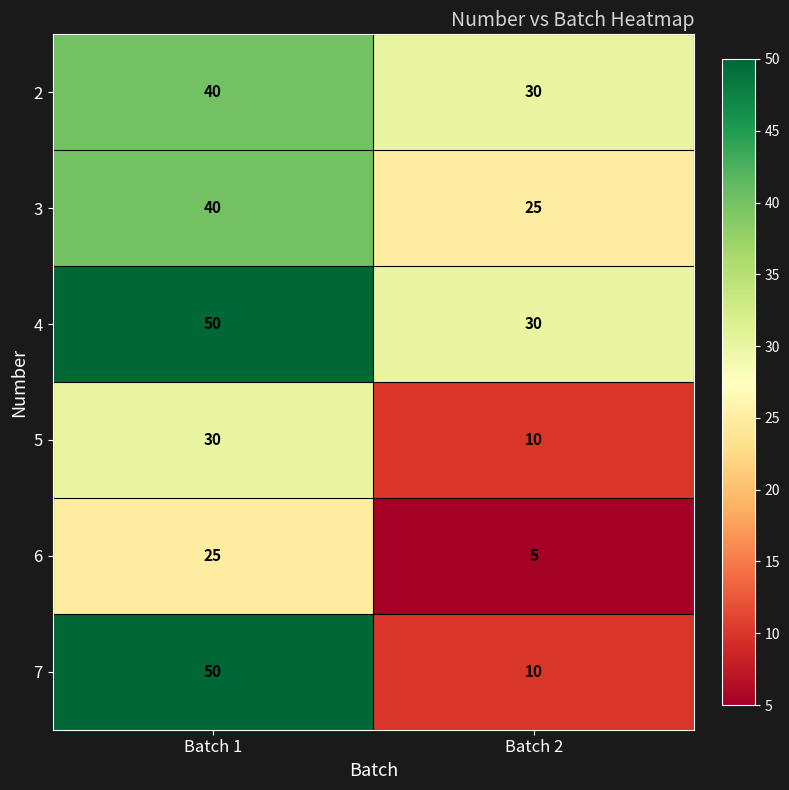

Which category has the highest value across all series?

Batch 1